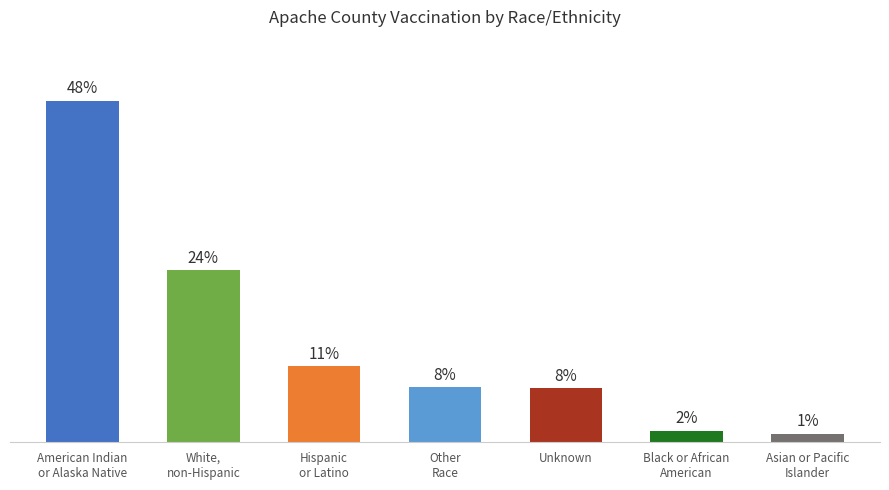

Are the bars horizontal?

No